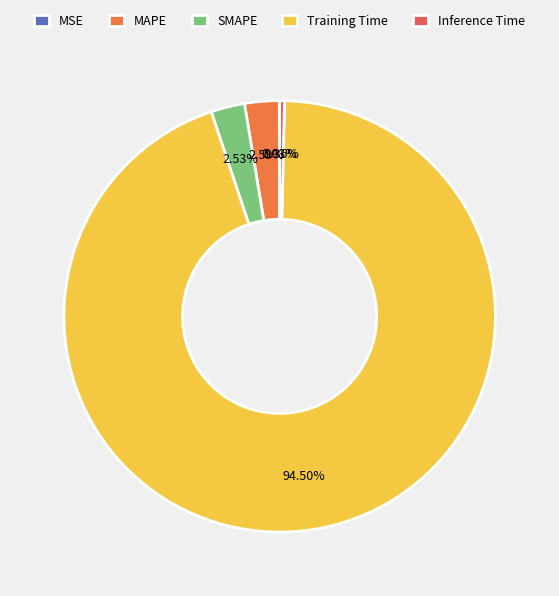

Which category has the smallest portion of the pie?

MSE